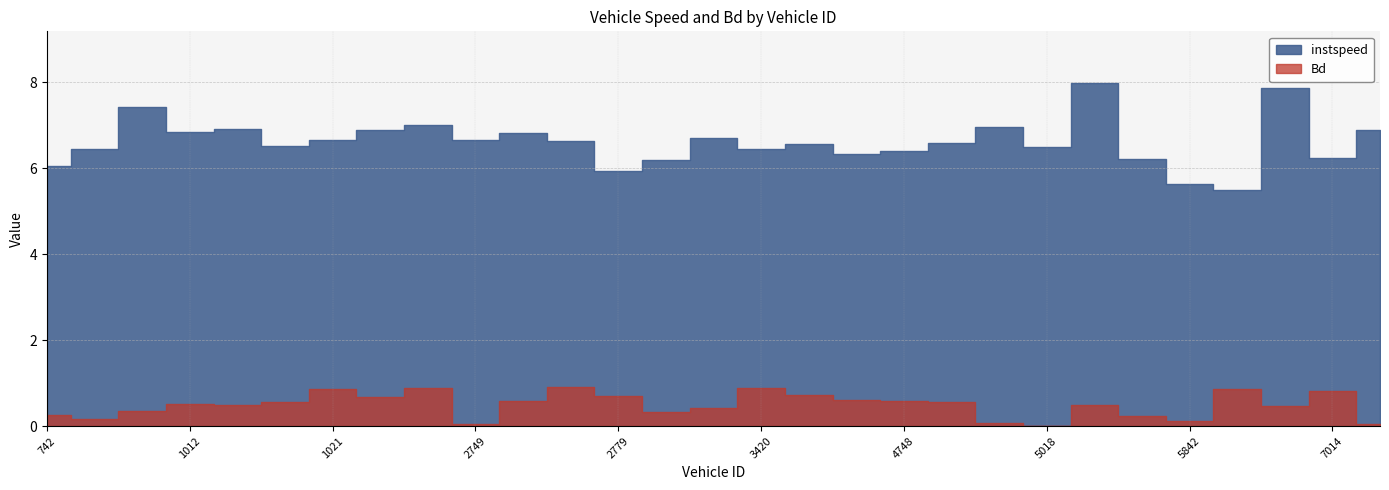

What is the difference between the maximum and minimum values in the Bd series?

0.9